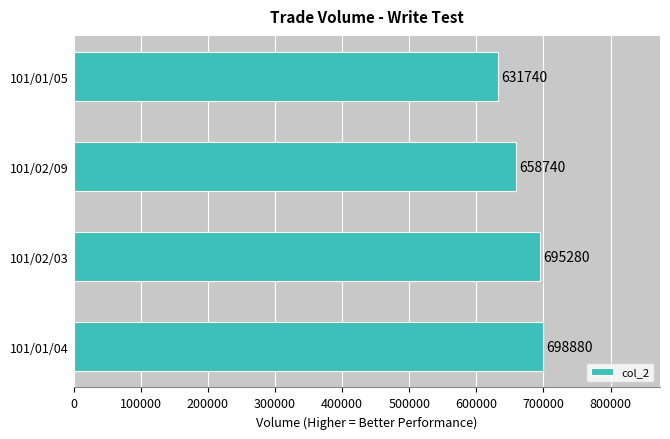

Does the chart contain any negative values?

No